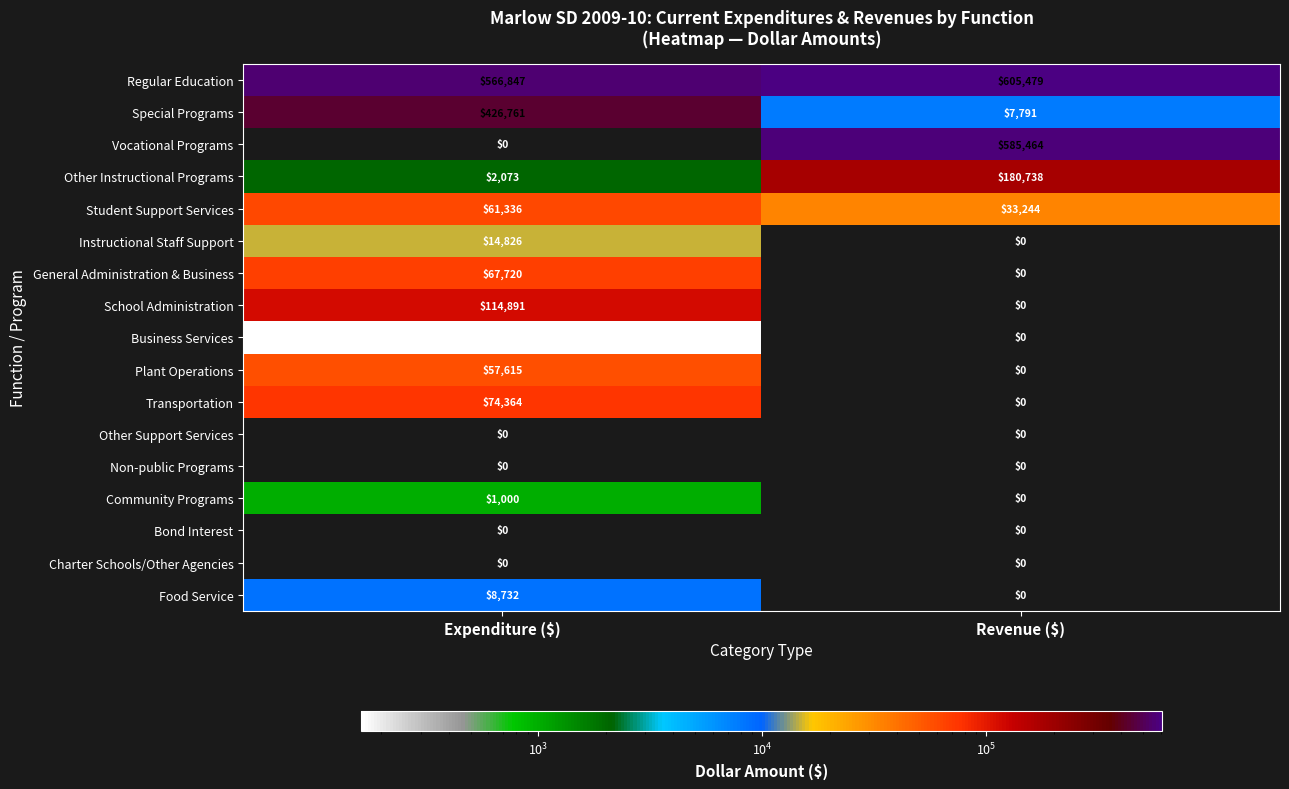

What is the total value across all series at Revenue ($)?

1412716